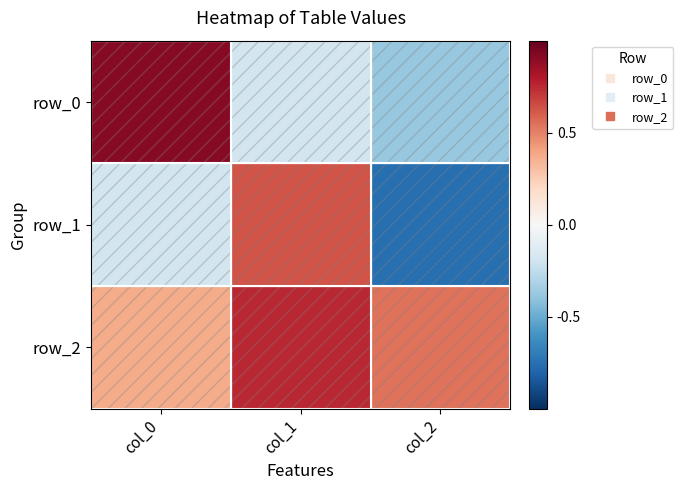

Is the value of row_2 at col_2 greater than the value of row_1 at col_0?

Yes